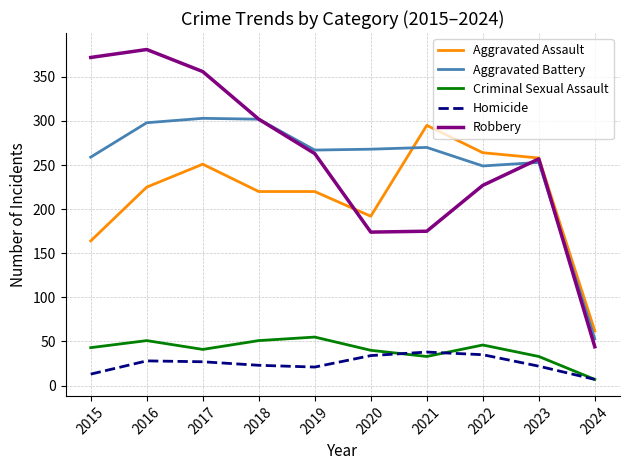

Count the number of data series in this chart.

5